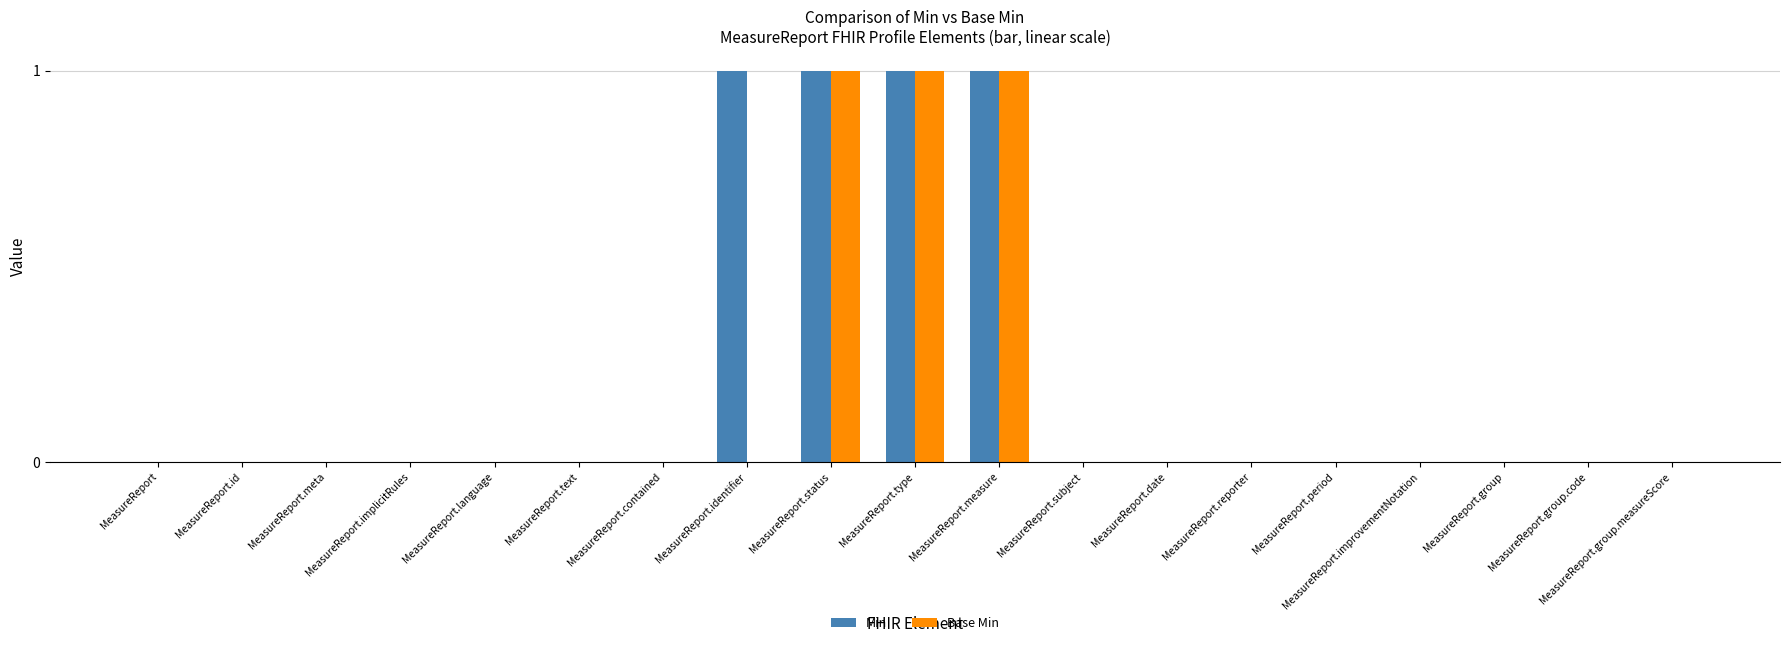

True or false: Base Min has a value of 0 at MeasureReport.group.measureScore.

True